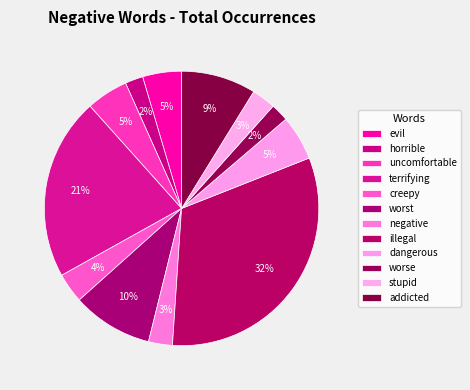

Does worst account for over 50% of the chart?

No